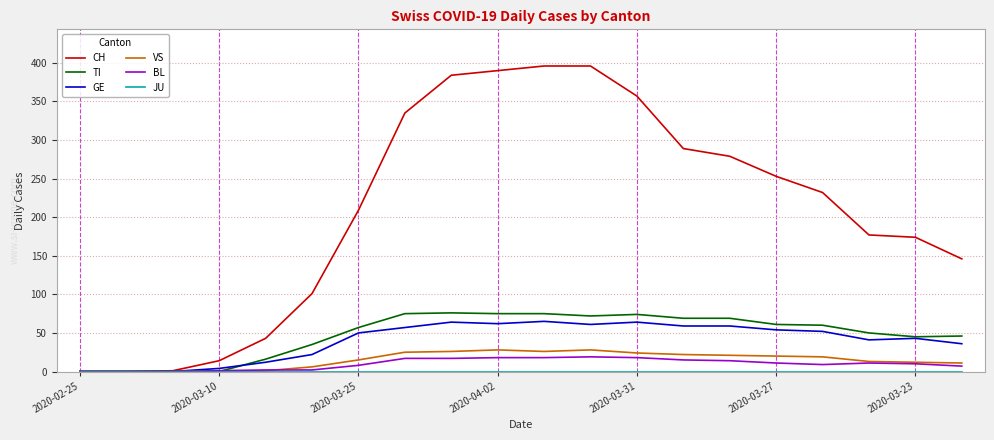

Which series has the widest spread of values?

CH